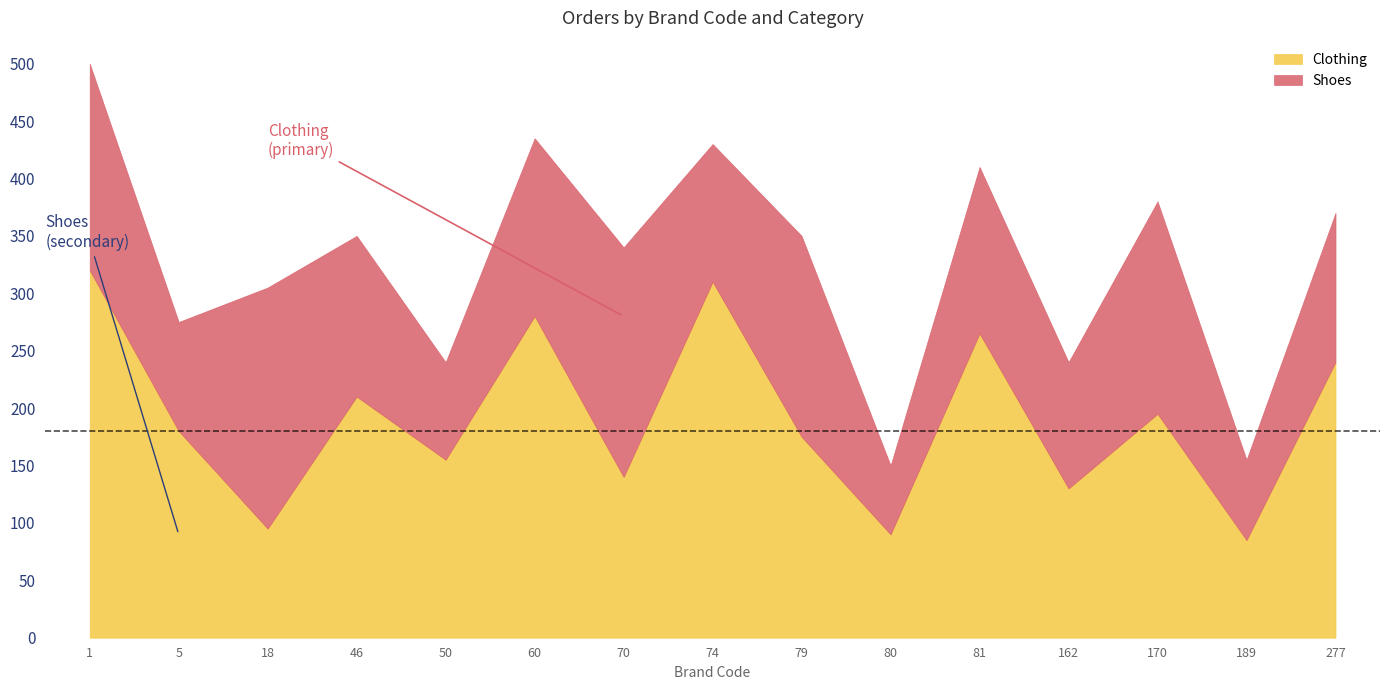

List the series in order of their peak value, highest first.

Clothing, Shoes